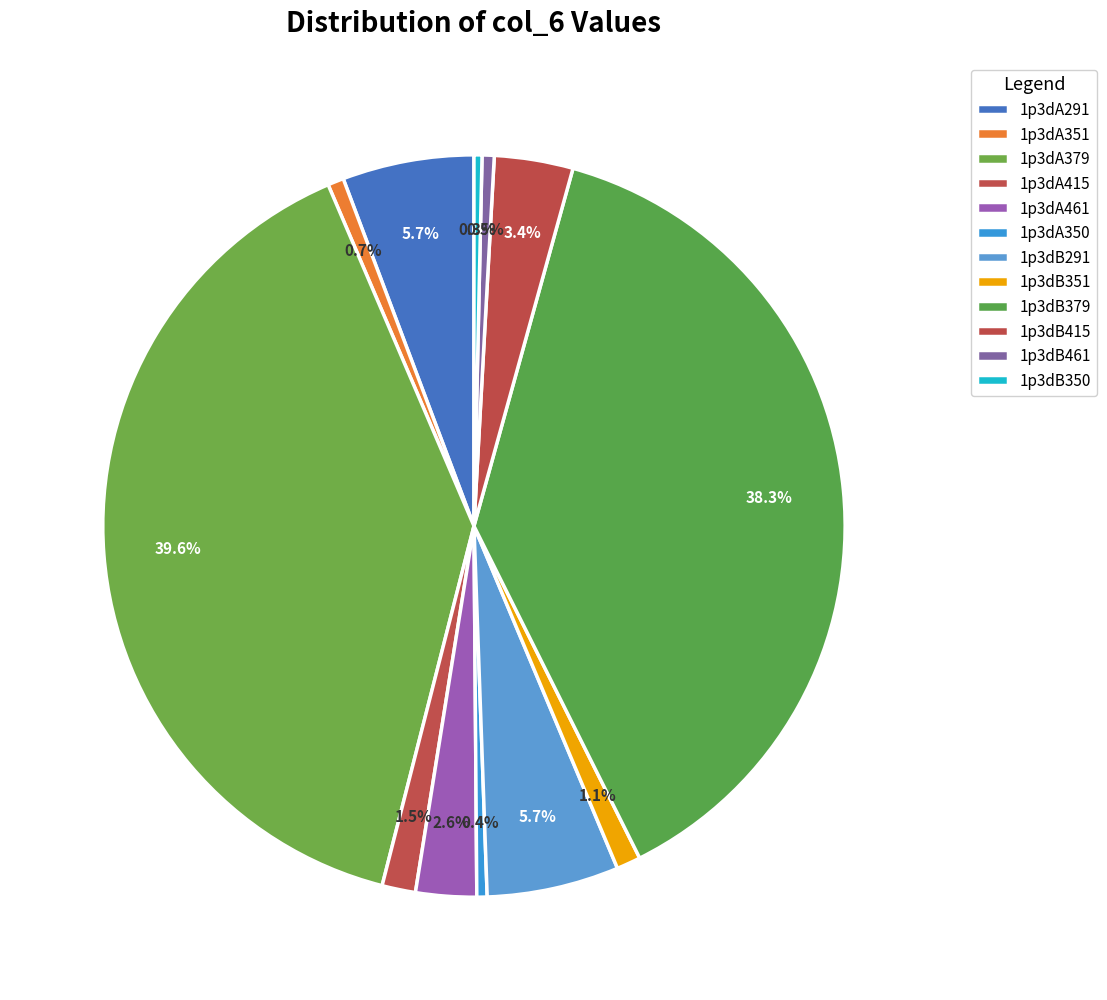

How many segments does this pie chart have?

12